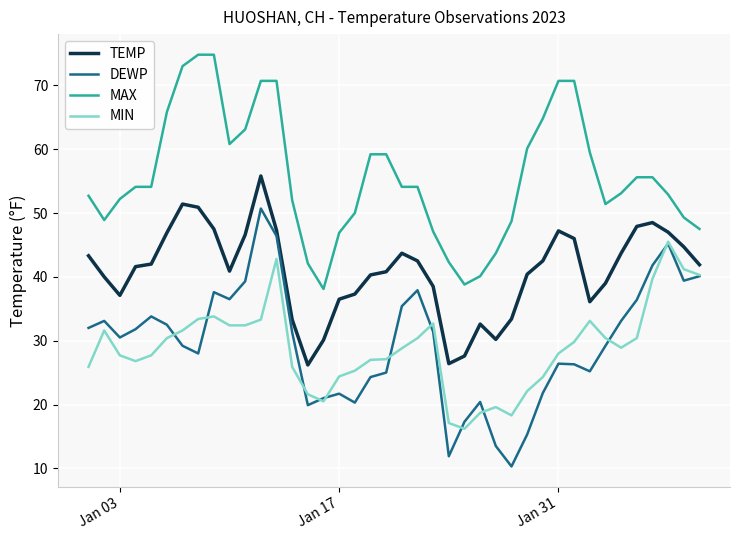

In MIN, how many points are higher than both neighbors (excluding endpoints)?

7